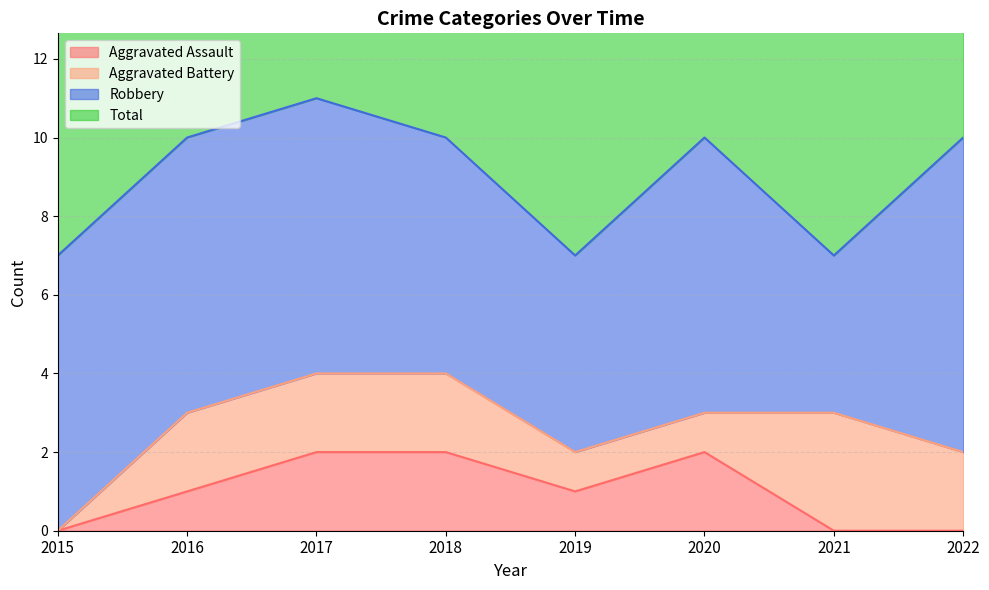

Which has a higher value, 2019 or 2016?

2019